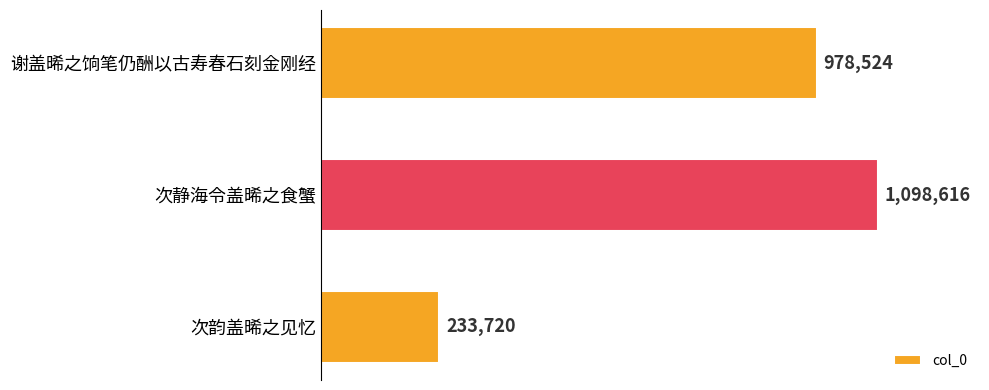

Does the chart contain any negative values?

No